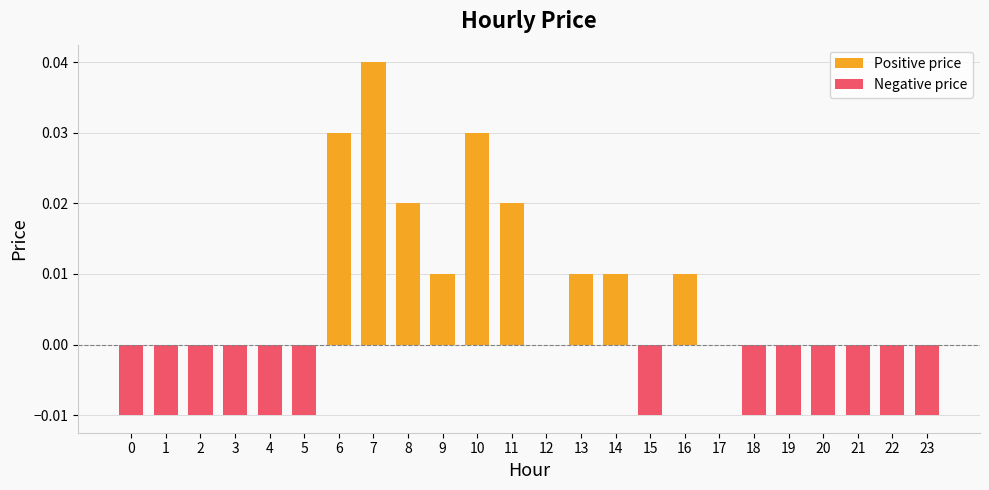

Is it true that the value at 19 is -0.0?

False